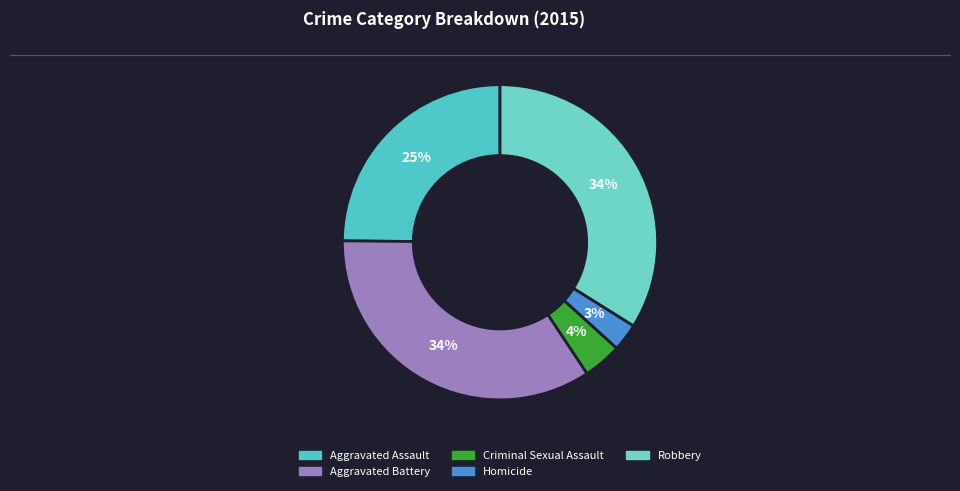

To the nearest percent, what is the average slice percentage?

20%